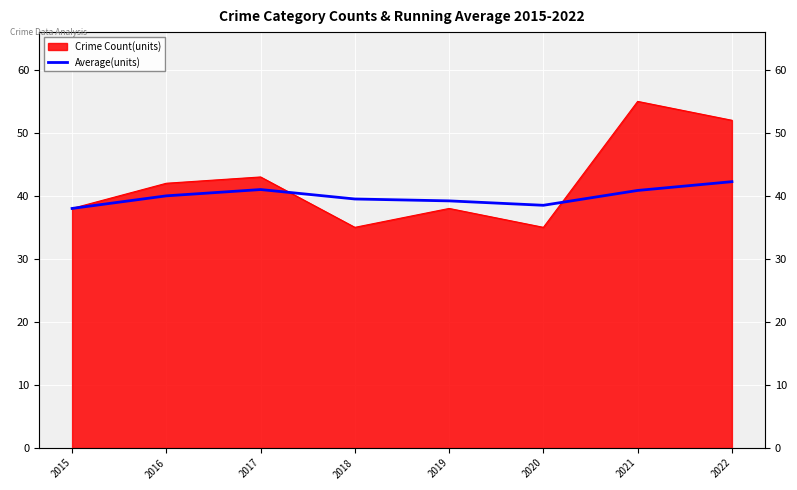

True or false: the data has more than 0 interior local peaks.

True